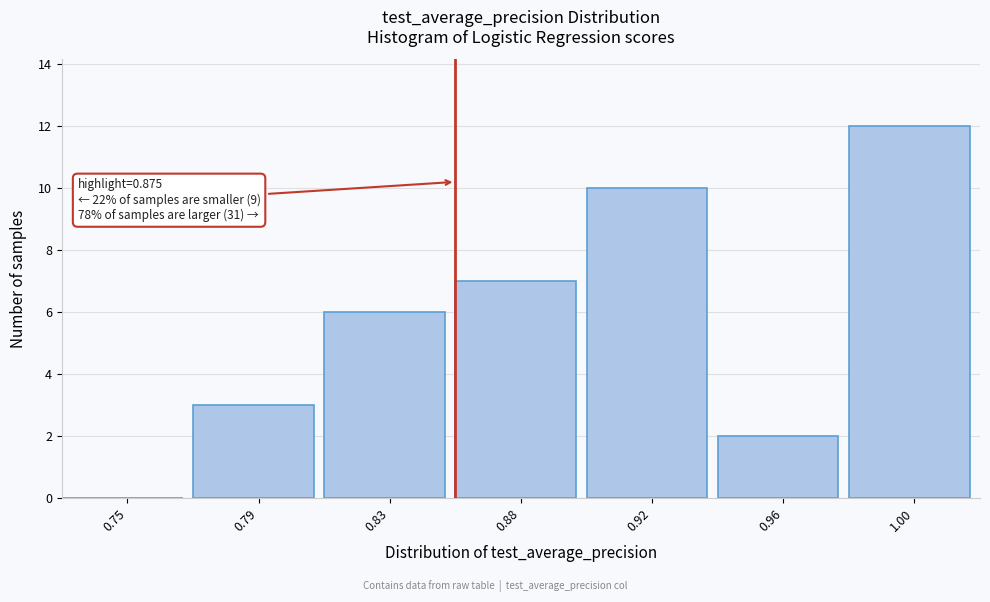

Reading left to right, extract all data points from this chart.

0.75=0	0.79=3	0.83=6	0.88=7	0.92=10	0.96=2	1.00=12